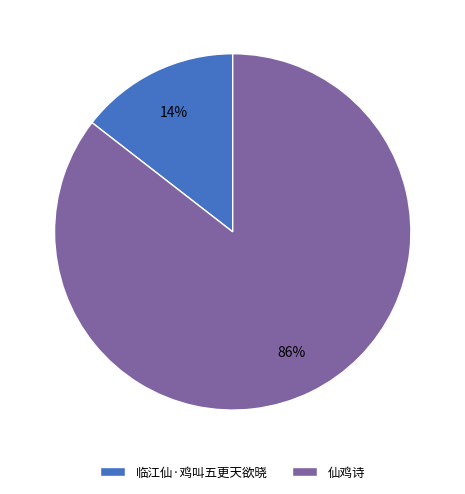

Is it true that 仙鸡诗 is 73% of the pie?

False